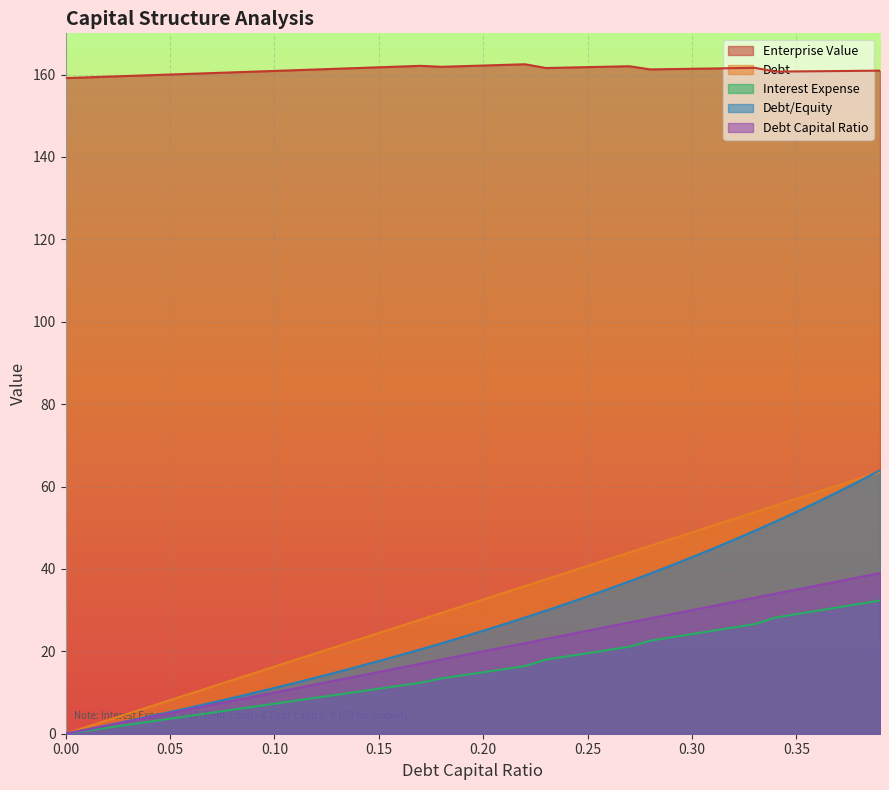

True or false: interest_expense and debt_capital cross at least once.

False